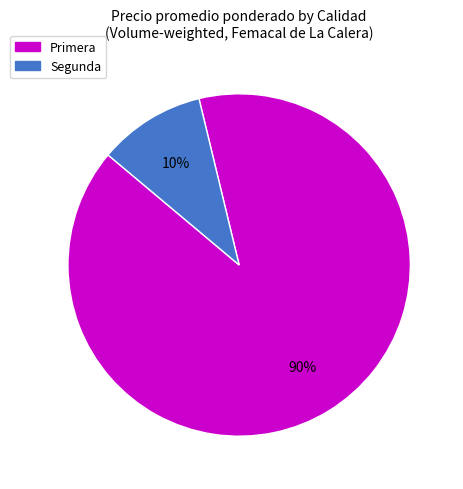

Rank the categories by value from lowest to highest.

Segunda, Primera